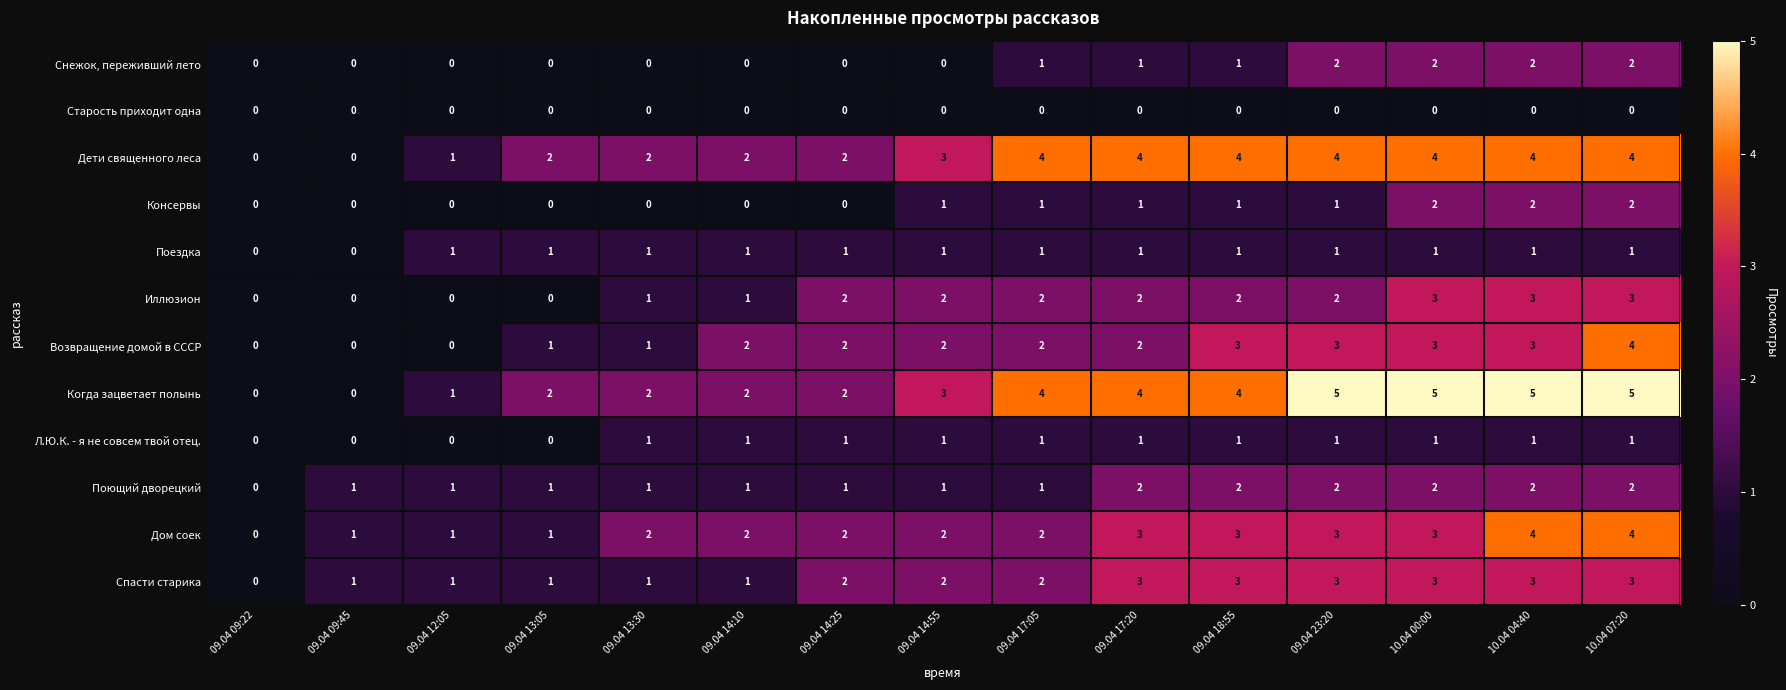

Count the number of data series in this chart.

12